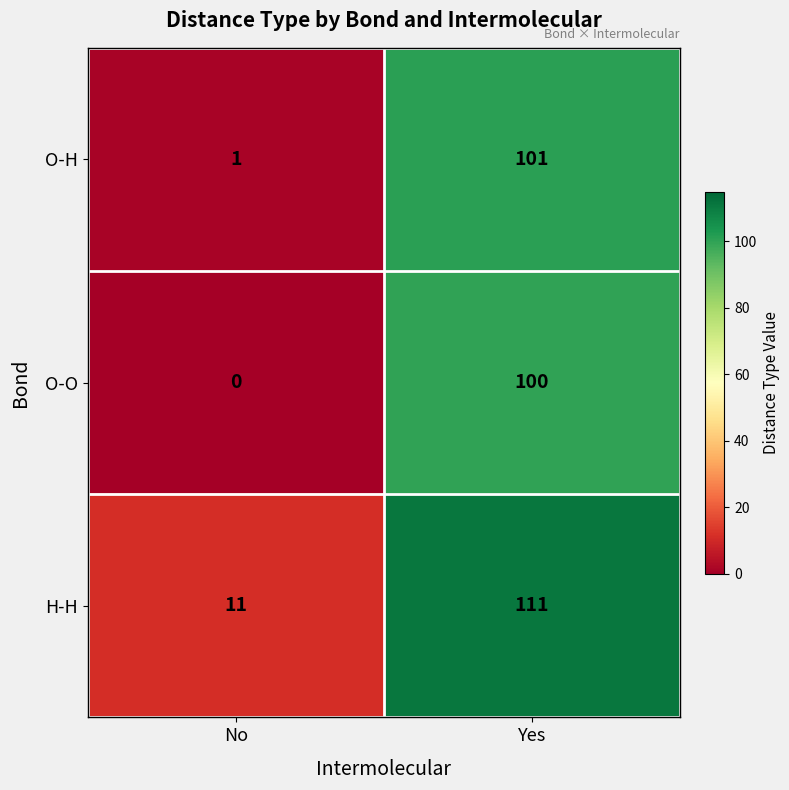

Reading right to left, list all the values displayed in this chart.

O-H: Yes=101	No=1
O-O: Yes=100	No=0
H-H: Yes=111	No=11